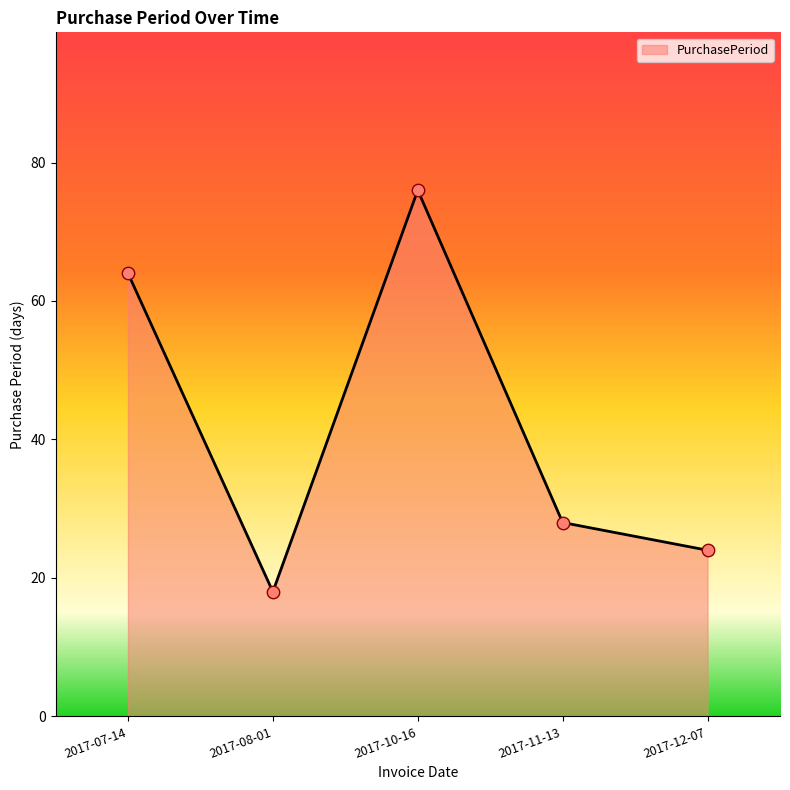

What is the ratio of the value at 2017-12-07 to the value at 2017-07-14?

0.4